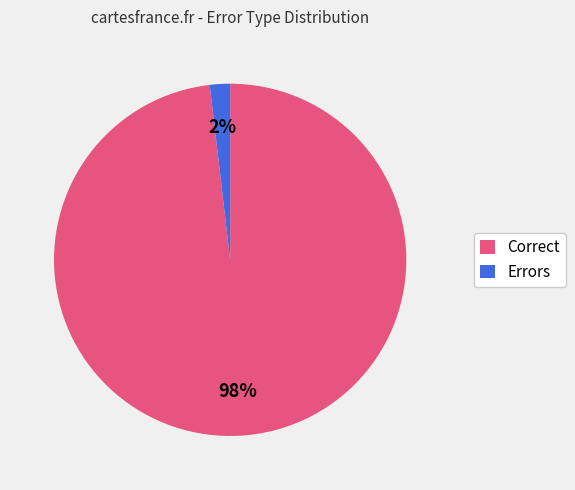

Rank the categories by value from lowest to highest.

Errors, Correct